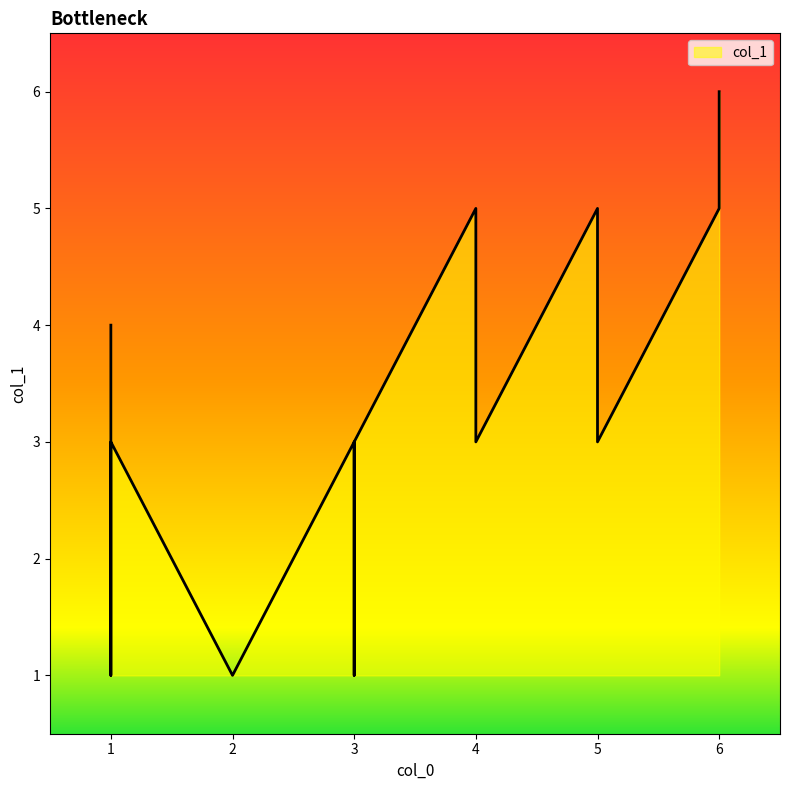

What is the label of the 24th point from the left?

3